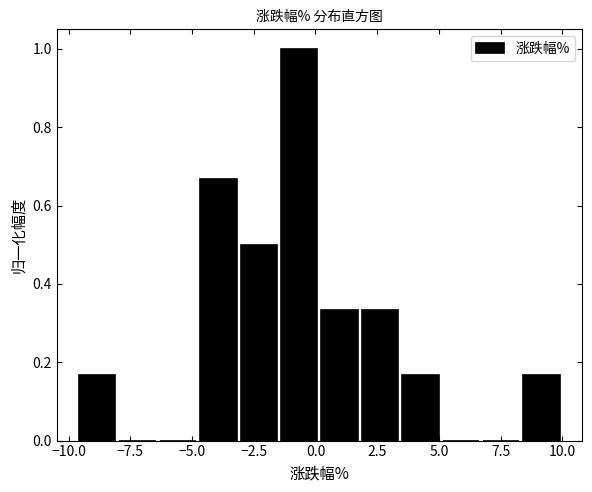

Read against the x-axis, roughly where is the centre of the tallest bar?

-0.5